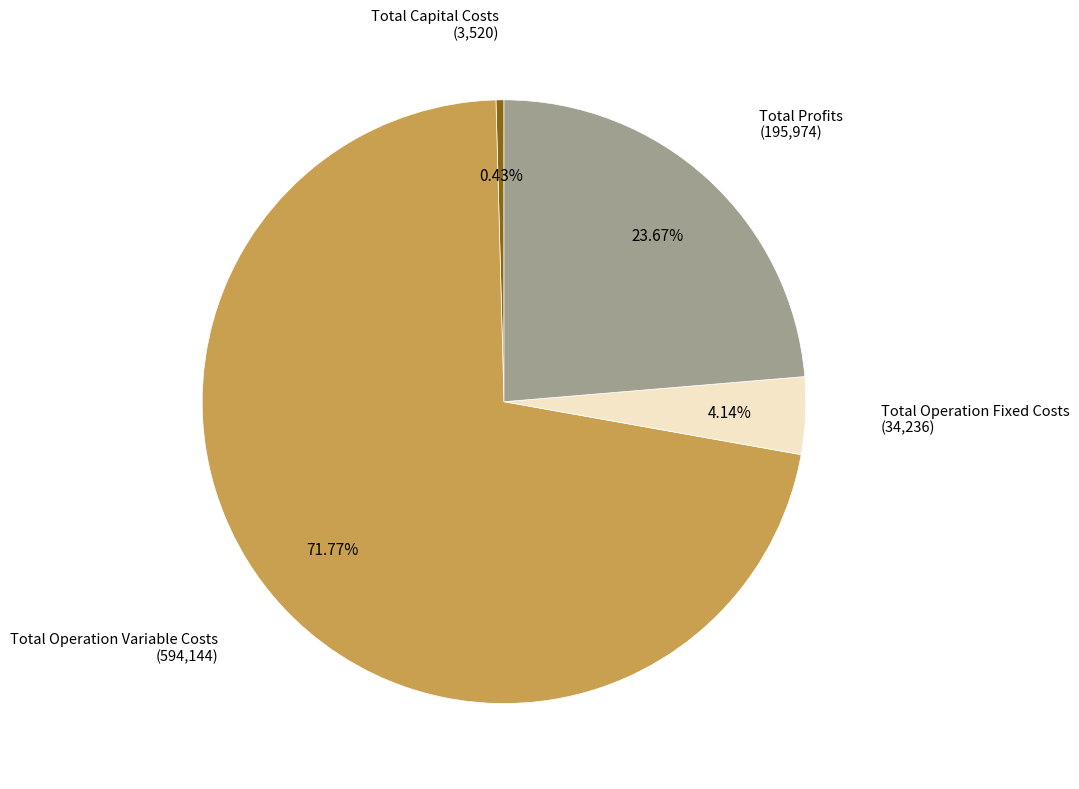

To the nearest percent, what is the average slice percentage?

25%